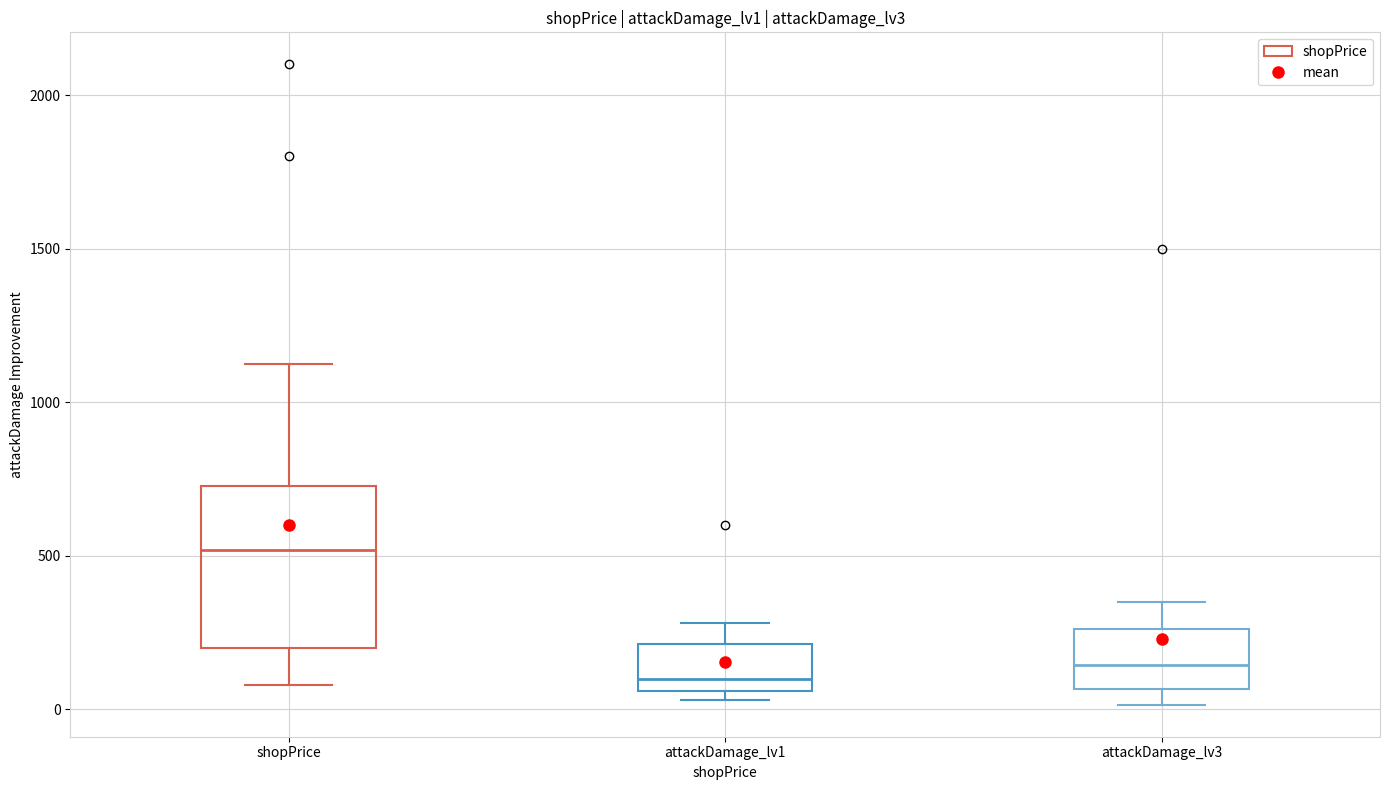

Where is the lower edge of the box for shopPrice on the y-axis? The values are not printed on the chart, so give them approximately, as read against the axis.

200